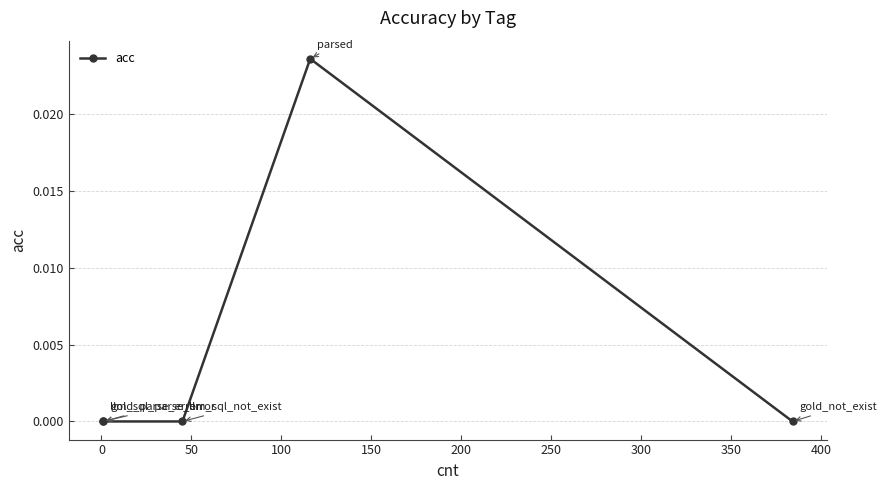

Count the values in the range 0 to 1.

5